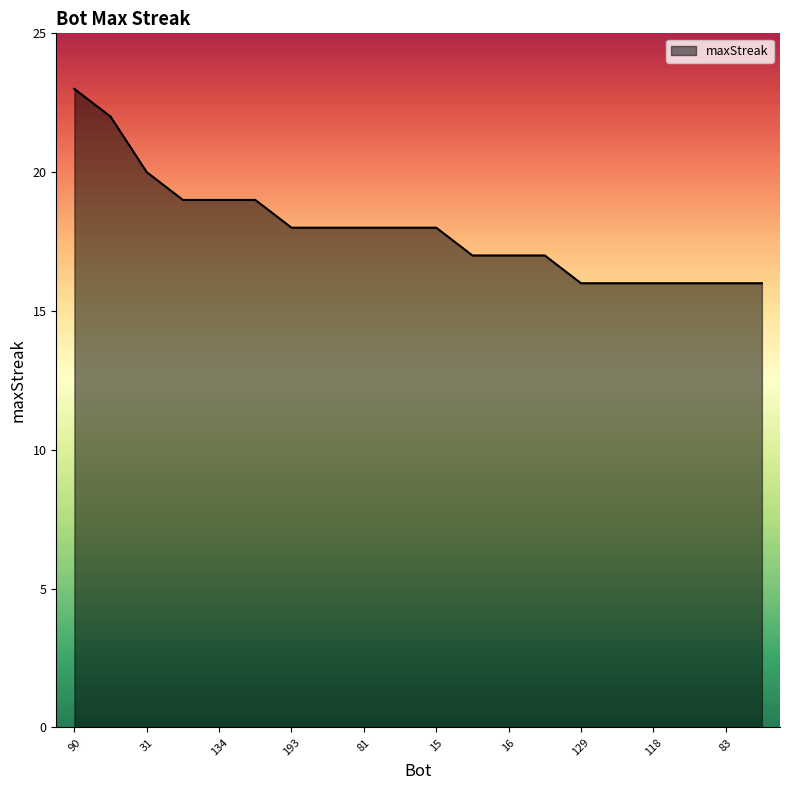

What is the difference between the maximum and minimum values?

7